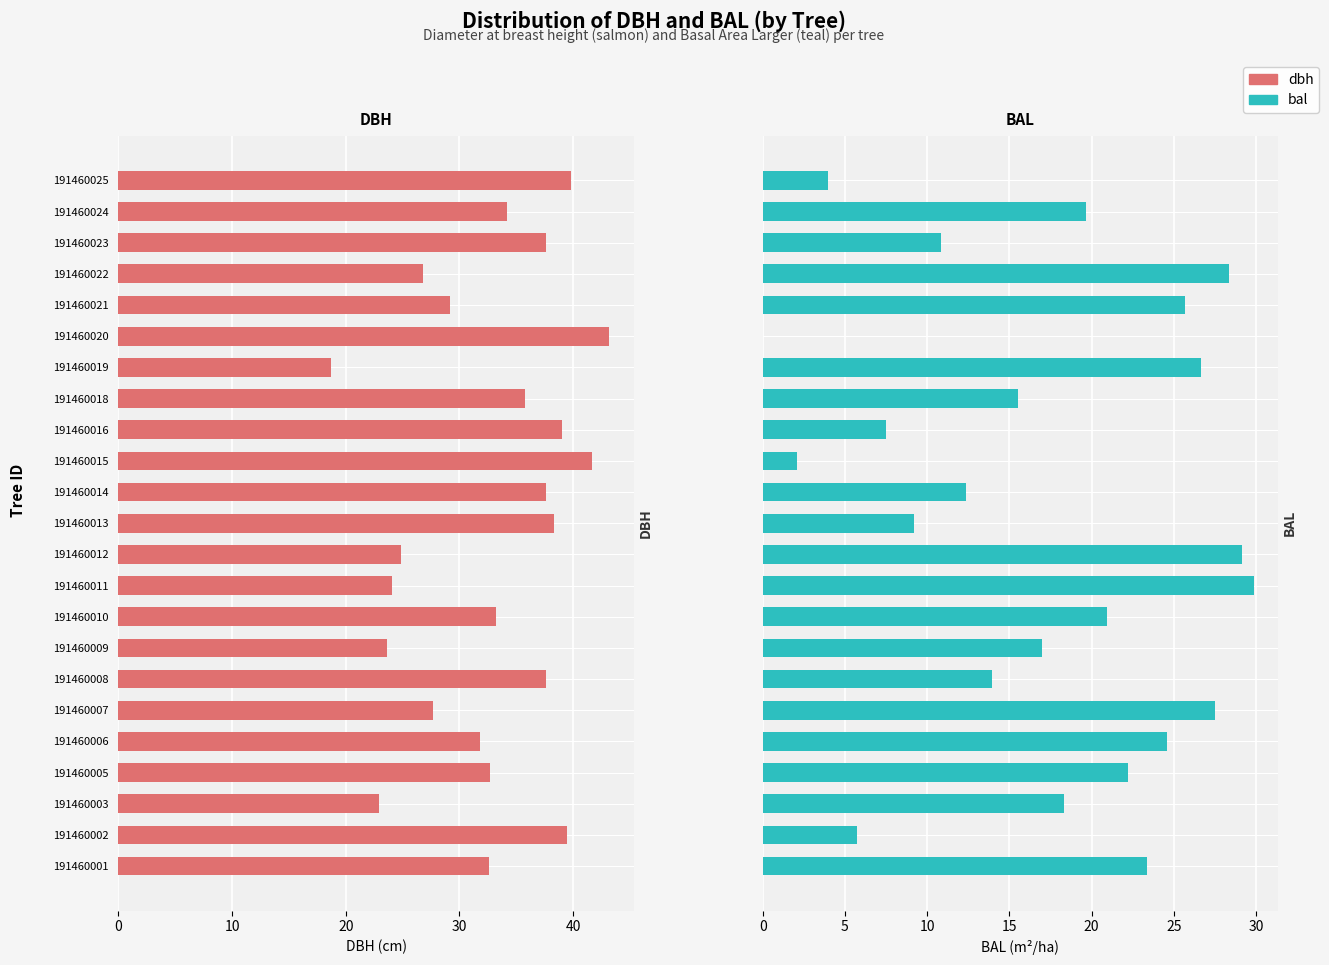

At 191460021, list the series in order from smallest to largest.

bal, dbh